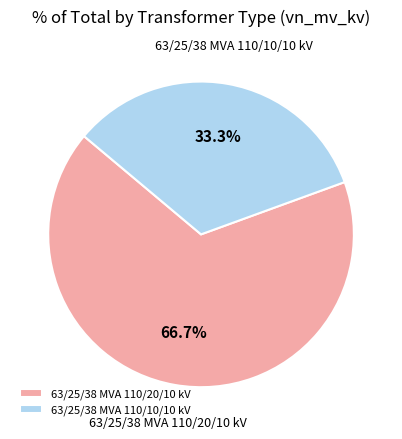

To the nearest percent, what is the combined percentage of 63/25/38 MVA 110/20/10 kV and 63/25/38 MVA 110/10/10 kV?

100%